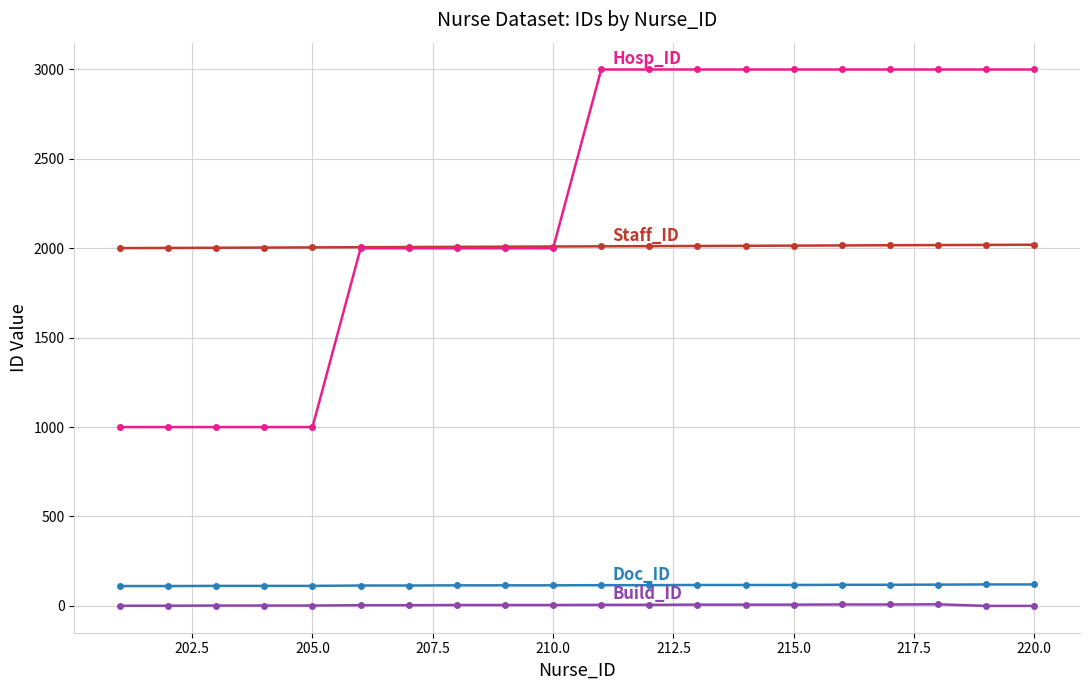

What is the maximum value shown in the chart?

3000